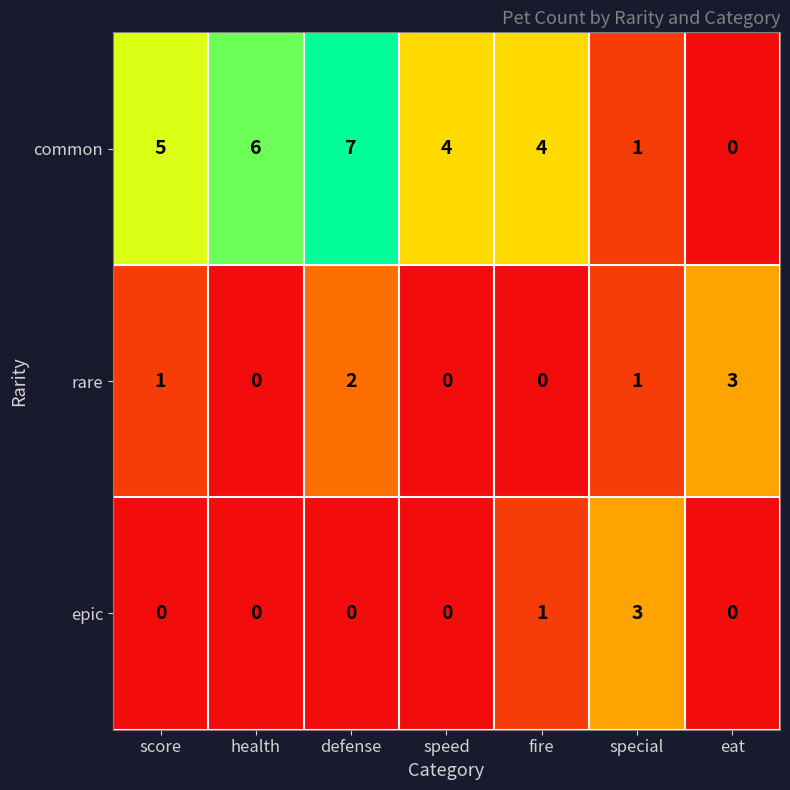

What is the difference between the highest and lowest values at special?

2